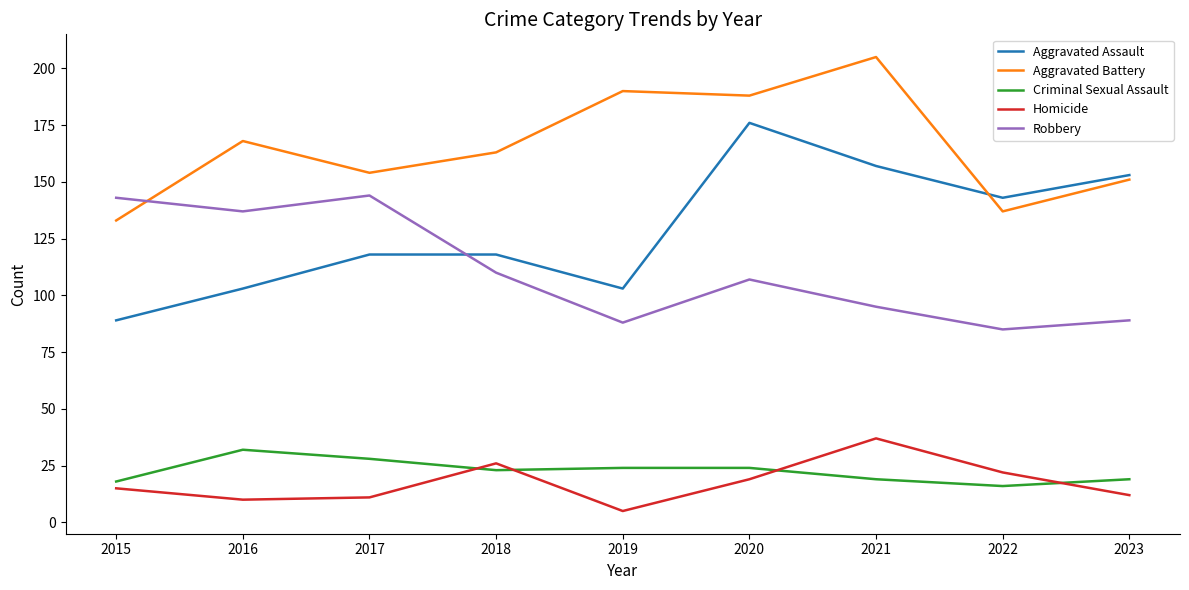

How many categories are shown in the chart?

9